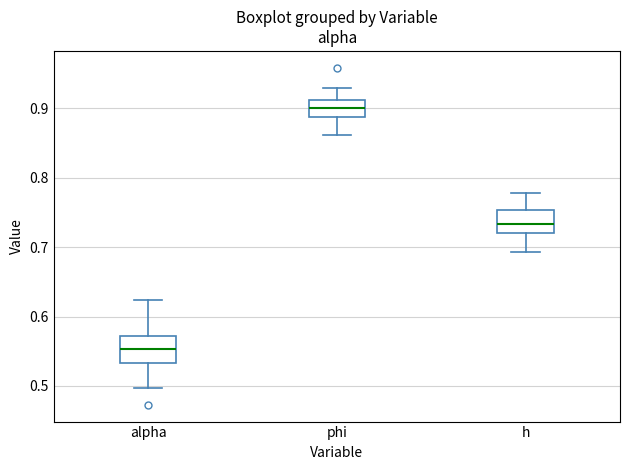

Where is the lower edge of the box for h on the y-axis? The values are not printed on the chart, so give them approximately, as read against the axis.

0.72